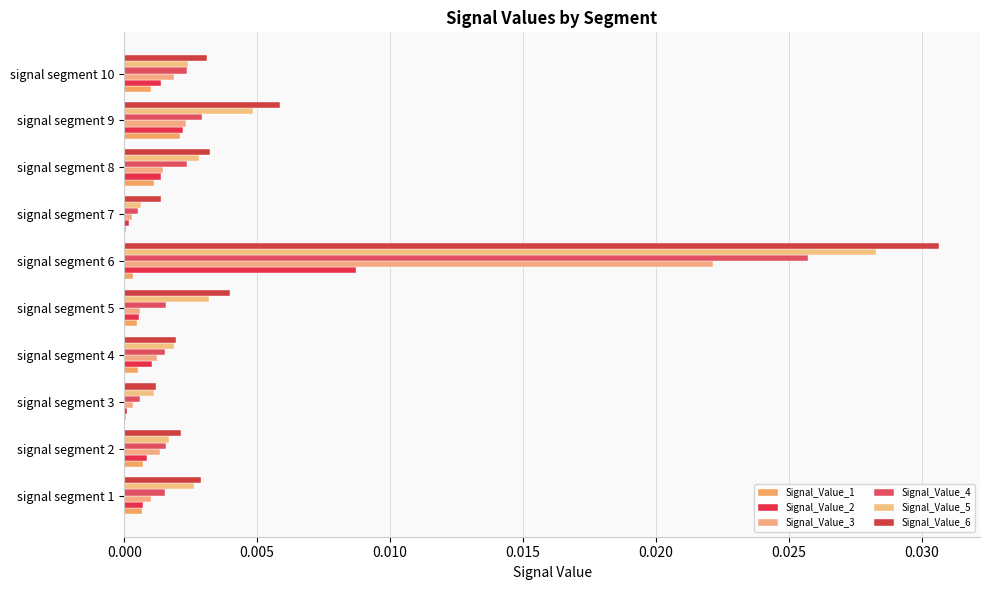

How many series are shown in this chart?

6